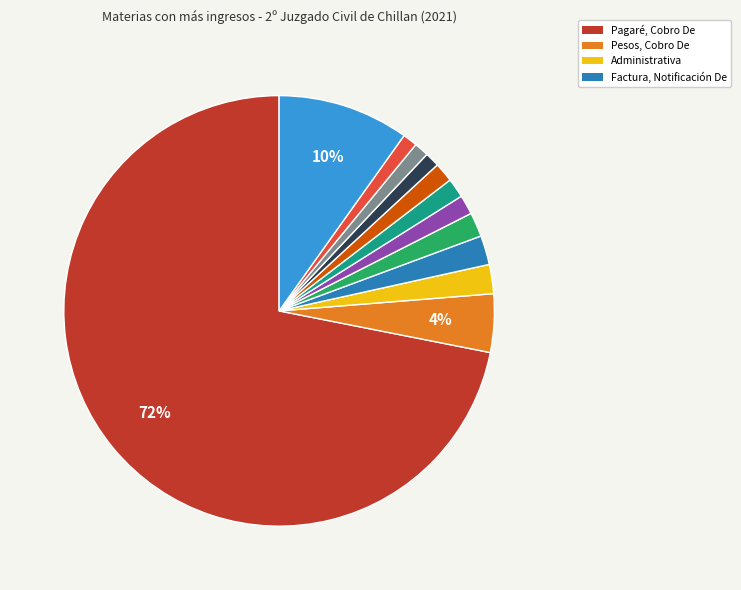

Is there any slice that represents more than half of the pie?

Yes